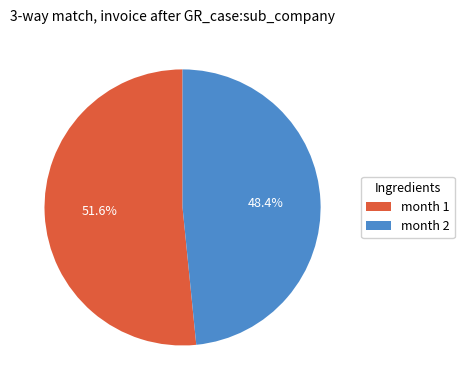

Is the sum of month 2 and month 1 greater than half?

Yes